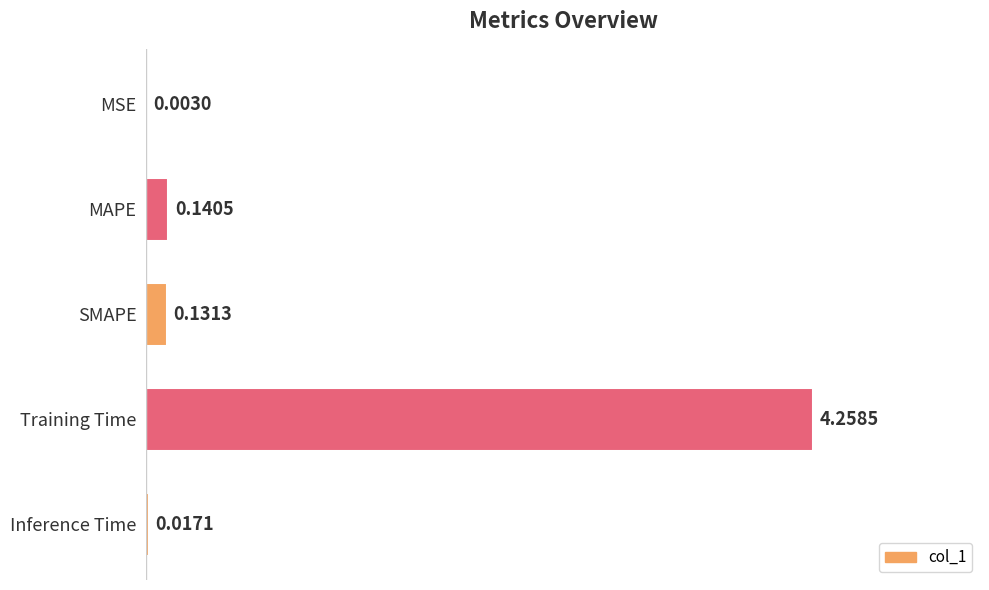

What is the change in value from MSE to MAPE?

+0.1